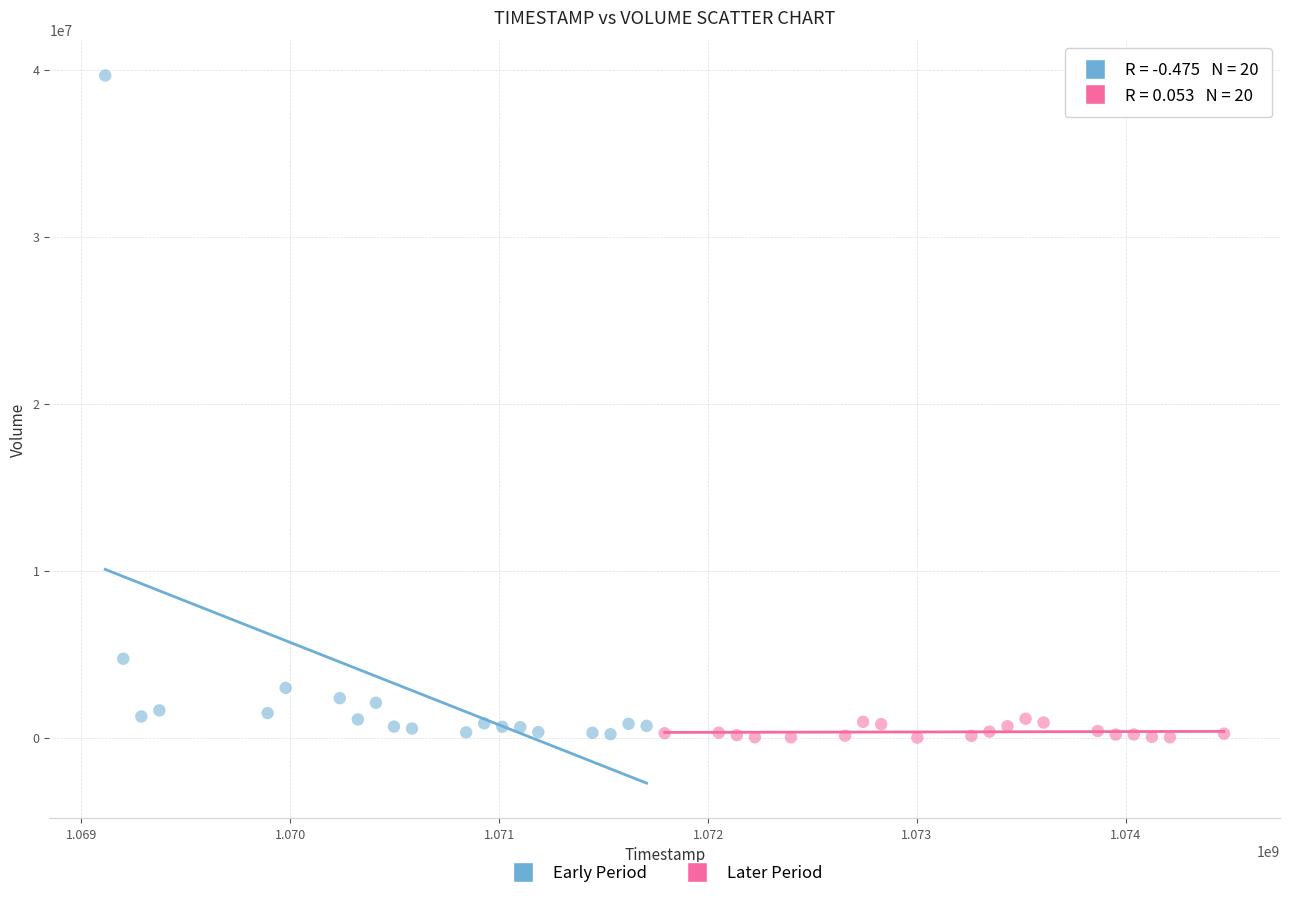

Which series has the widest spread of Y values?

Early Period